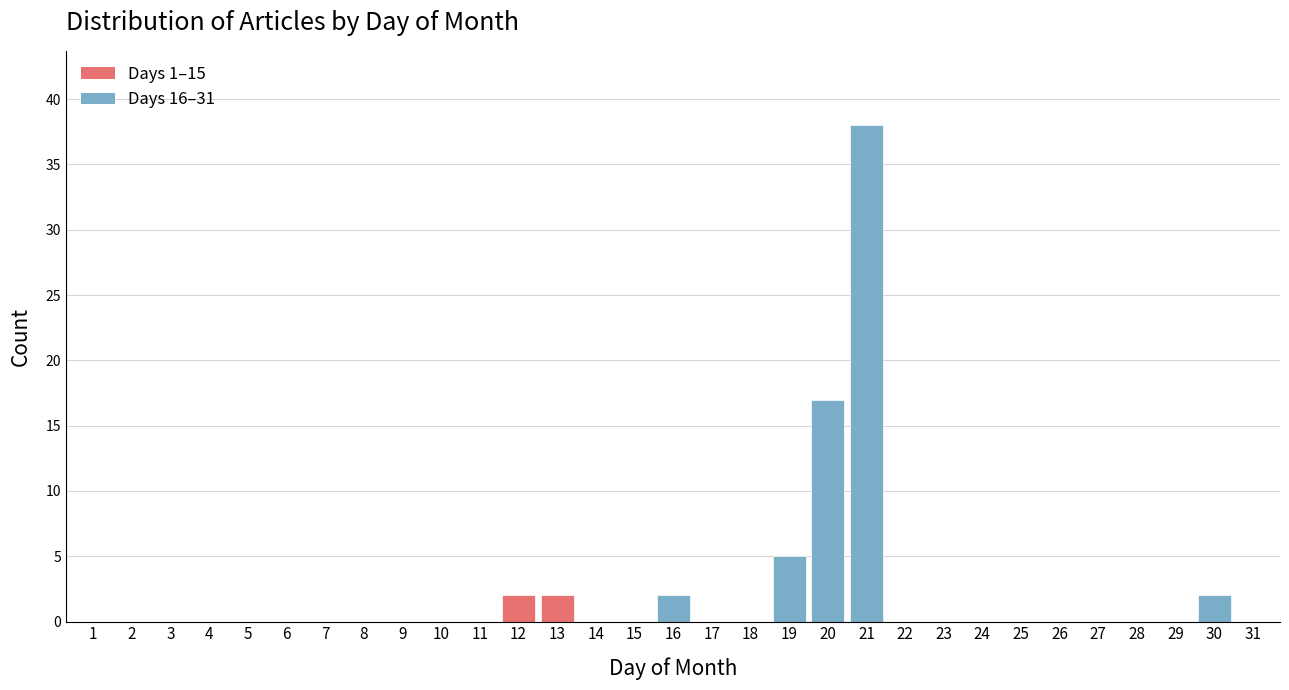

Where is the data nearest to the value 19?

20